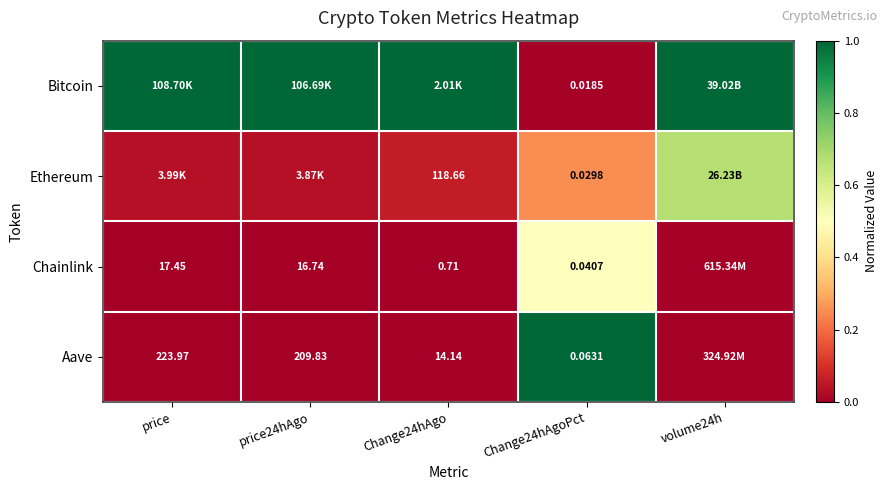

What is the total value across all series at price?

1.0